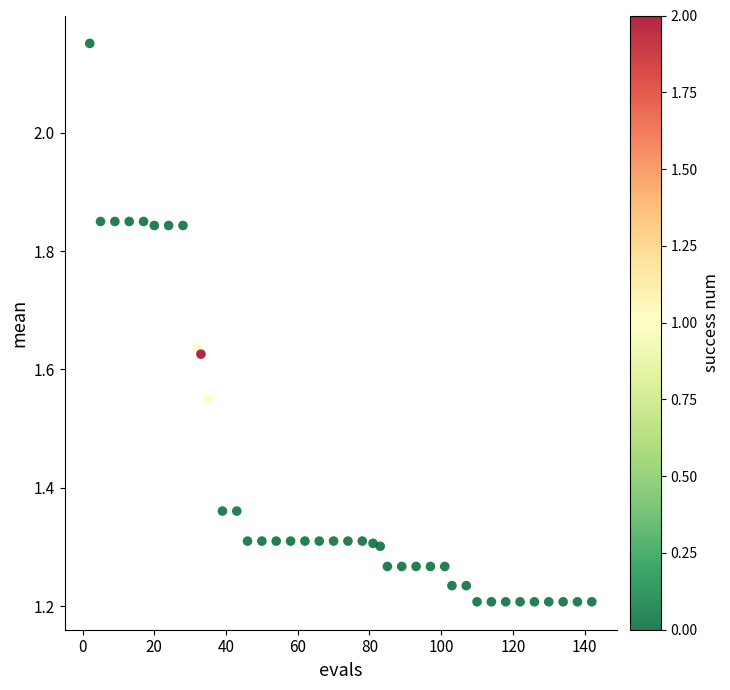

What is the range of X values (max minus min)?

140.0